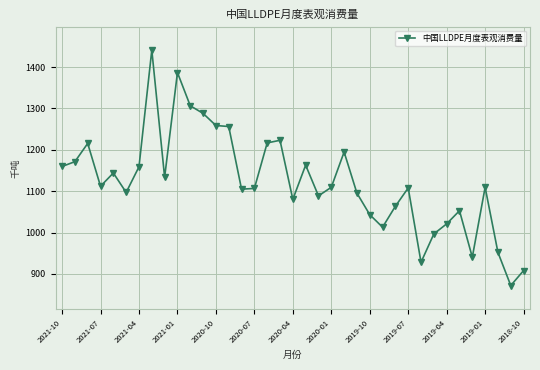

What is the smallest value displayed?

872.1